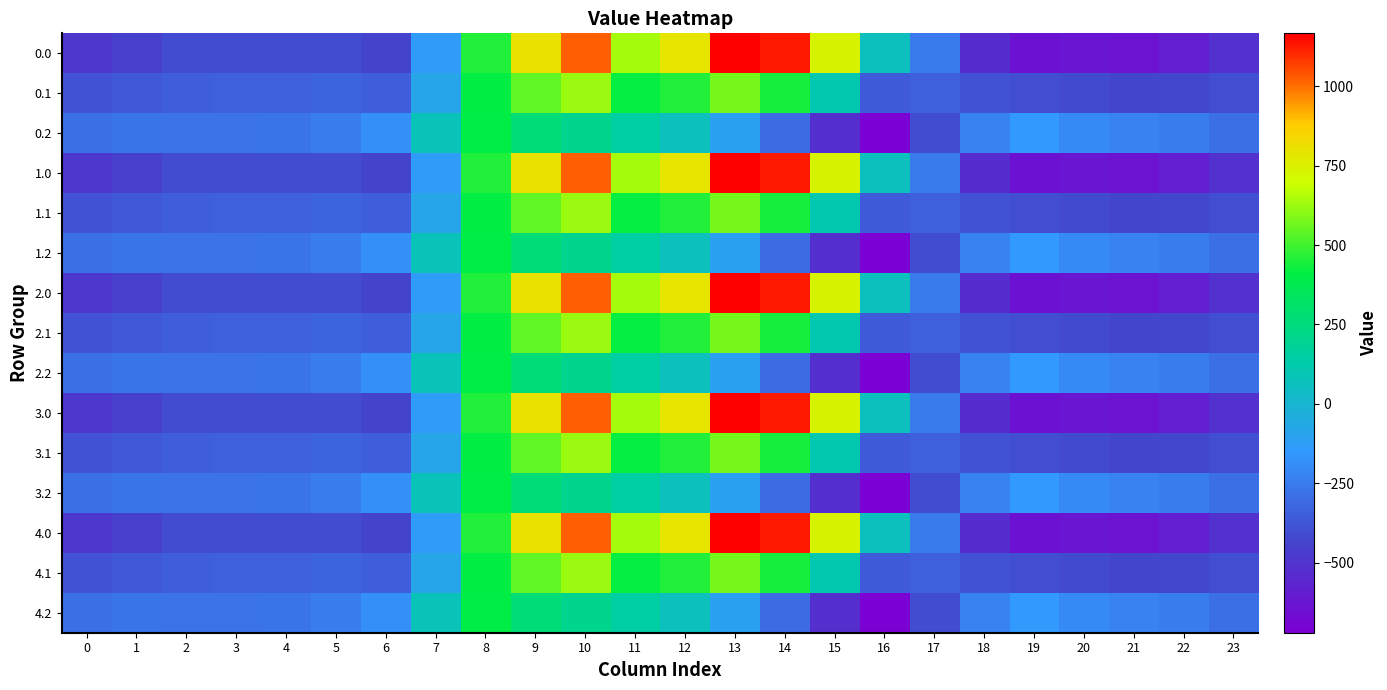

How many data points does each series have?

24